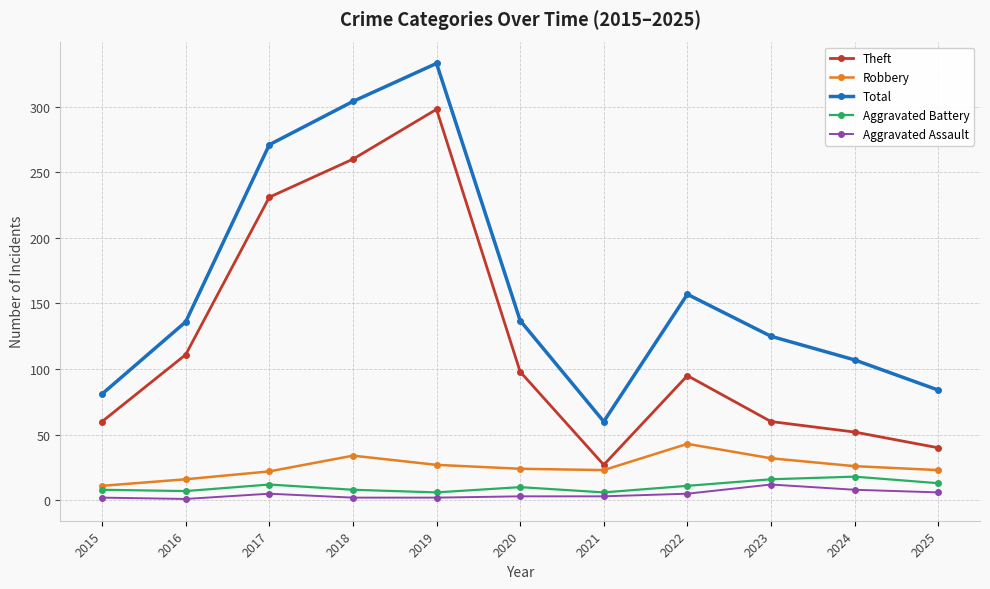

True or false: Theft has a value of 382 at 2017.

False